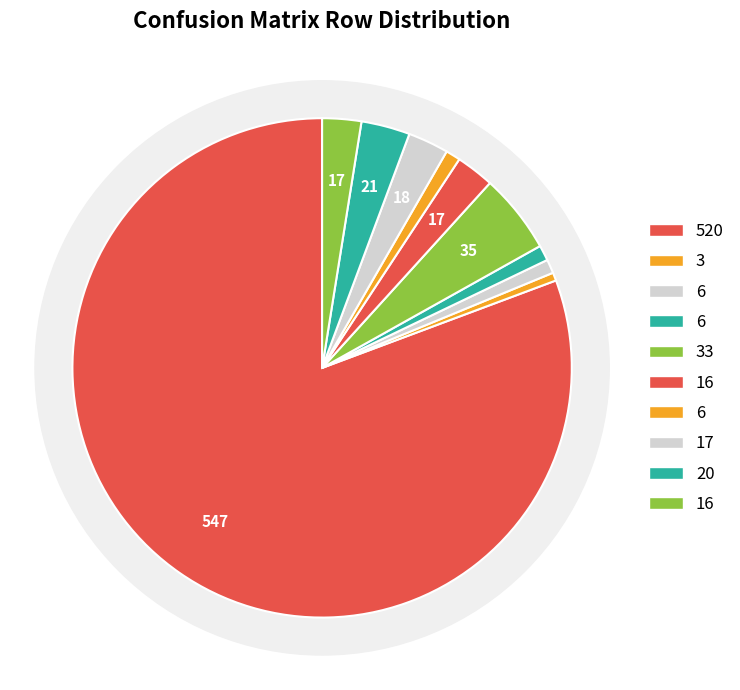

Is there a majority slice in this chart?

Yes